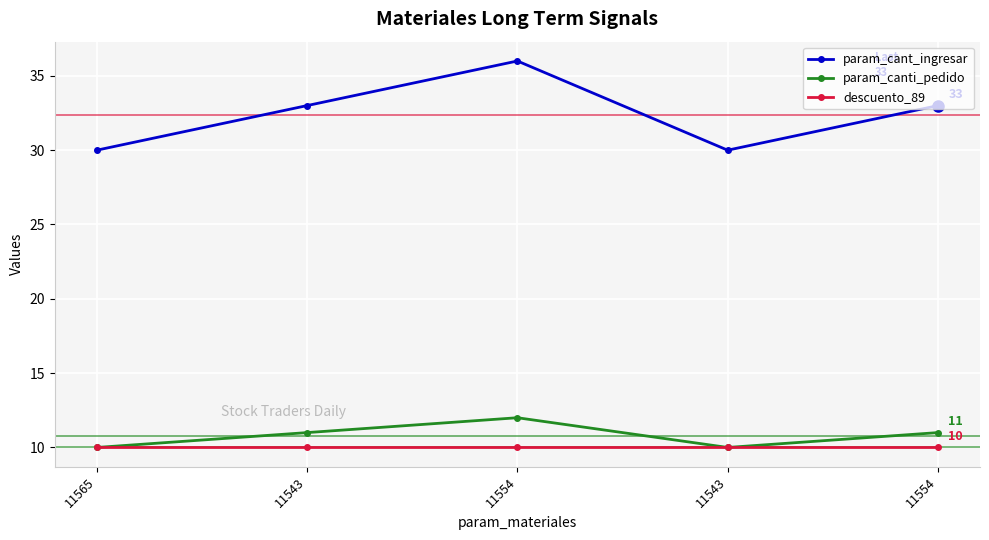

How many categories are shown in the chart?

5